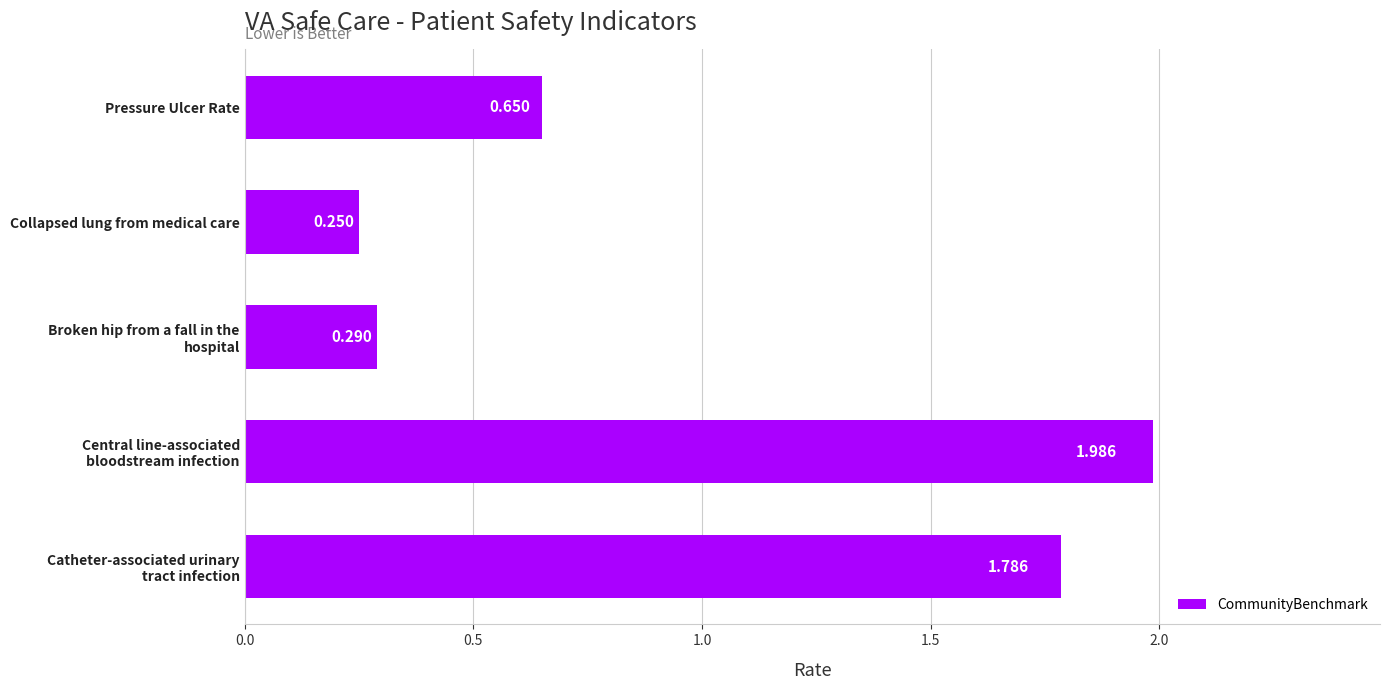

Which label corresponds to the smallest value in the chart?

Collapsed lung from medical care